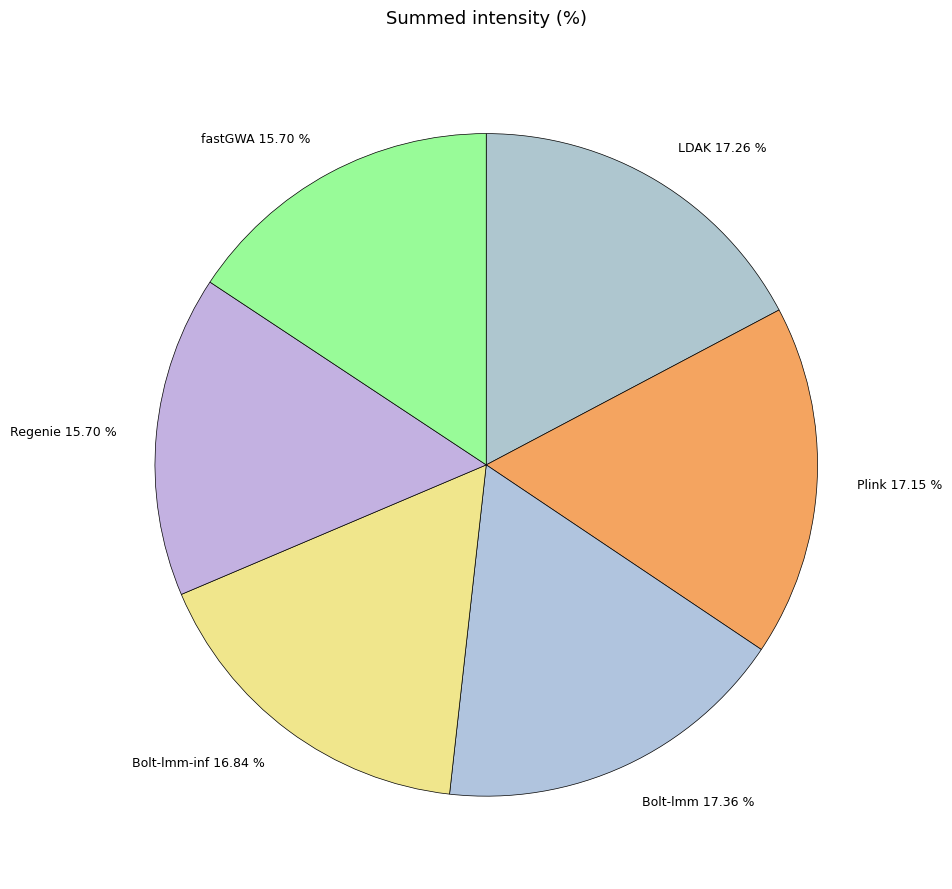

To the nearest percent, what is the difference between the fastGWA and Plink slice percentages?

1%